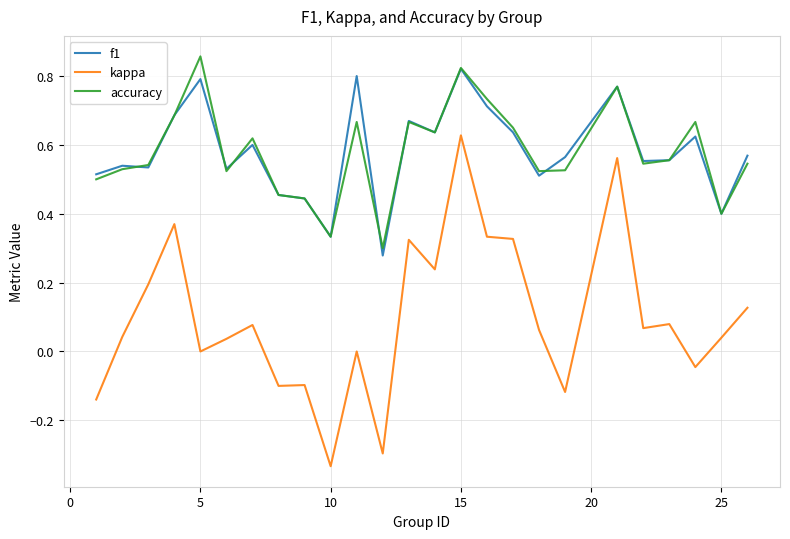

True or false: kappa and accuracy cross at least once.

False